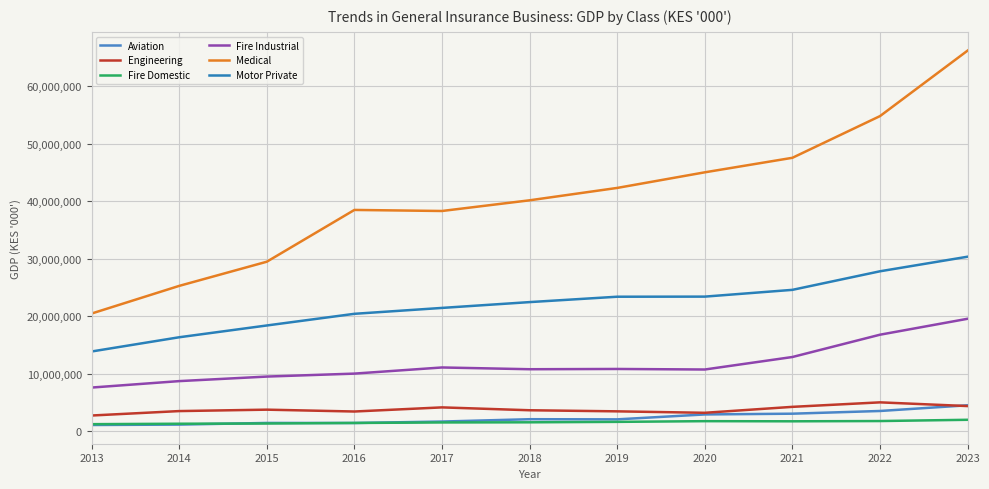

True or false: Aviation and Fire Industrial cross at least once.

False